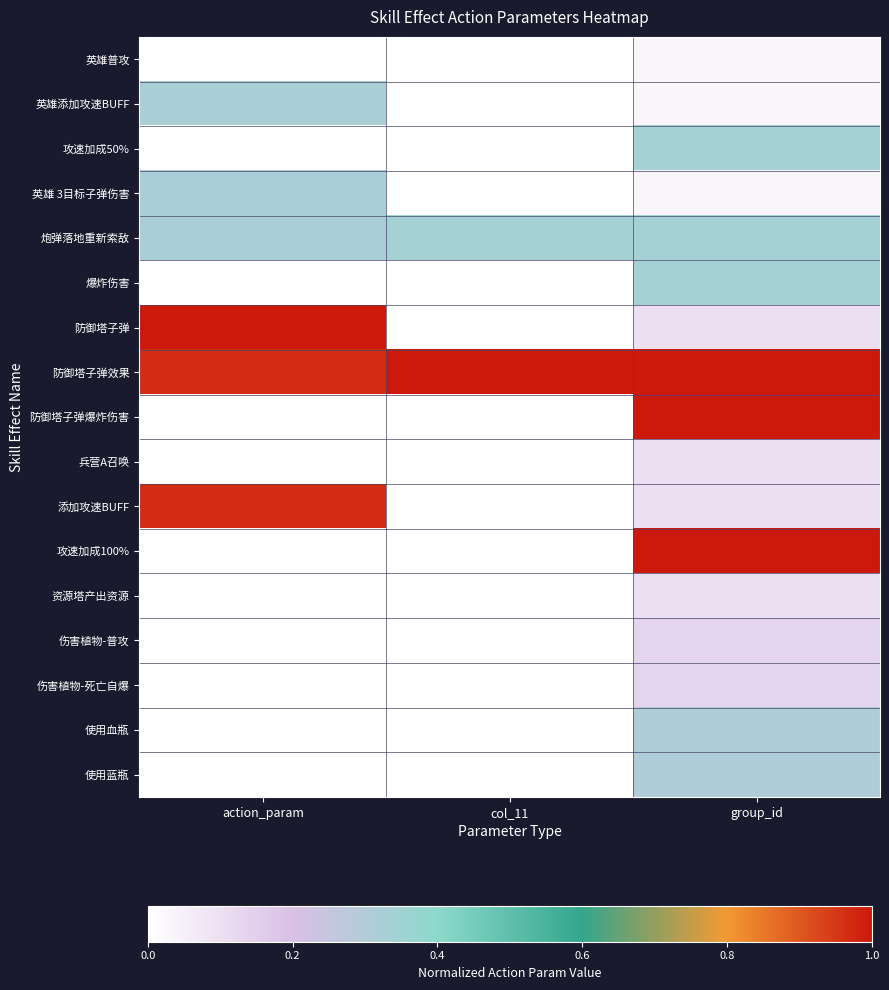

Reading left to right, transcribe all the data shown in this chart.

英雄普攻: action_param=0.0	col_11=0.0	group_id=0.0
英雄添加攻速BUFF: action_param=0.3	col_11=0.0	group_id=0.0
攻速加成50%: action_param=0.0	col_11=0.0	group_id=0.3
英雄 3目标子弹伤害: action_param=0.3	col_11=0.0	group_id=0.0
炮弹落地重新索敌: action_param=0.3	col_11=0.3	group_id=0.3
爆炸伤害: action_param=0.0	col_11=0.0	group_id=0.3
防御塔子弹: action_param=1.0	col_11=0.0	group_id=0.1
防御塔子弹效果: action_param=1.0	col_11=1.0	group_id=1.0
防御塔子弹爆炸伤害: action_param=0.0	col_11=0.0	group_id=1.0
兵营A召唤: action_param=0.0	col_11=0.0	group_id=0.1
添加攻速BUFF: action_param=1.0	col_11=0.0	group_id=0.1
攻速加成100%: action_param=0.0	col_11=0.0	group_id=1.0
资源塔产出资源: action_param=0.0	col_11=0.0	group_id=0.1
伤害植物-普攻: action_param=0.0	col_11=0.0	group_id=0.1
伤害植物-死亡自爆: action_param=0.0	col_11=0.0	group_id=0.1
使用血瓶: action_param=0.0	col_11=0.0	group_id=0.3
使用蓝瓶: action_param=0.0	col_11=0.0	group_id=0.3